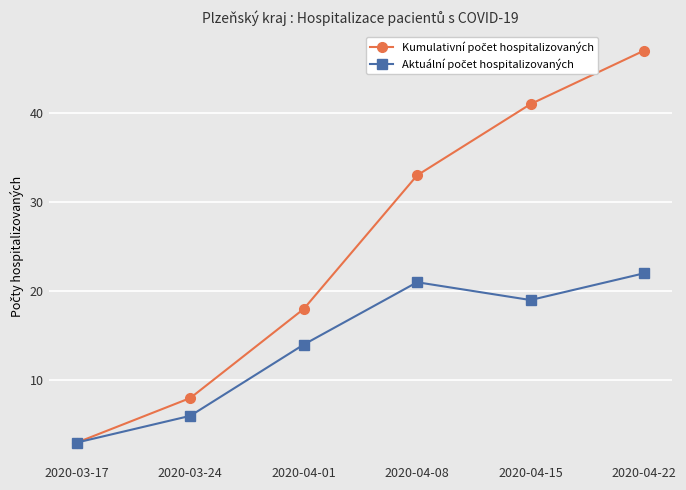

What is the total value across all series at 2020-03-24?

14